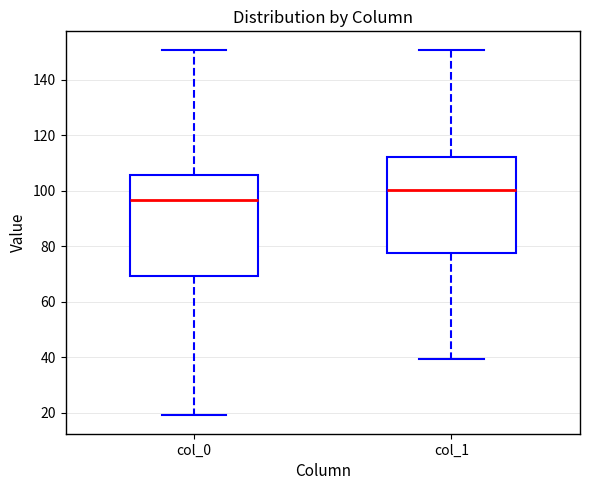

Which box has the lowest median line?

col_0